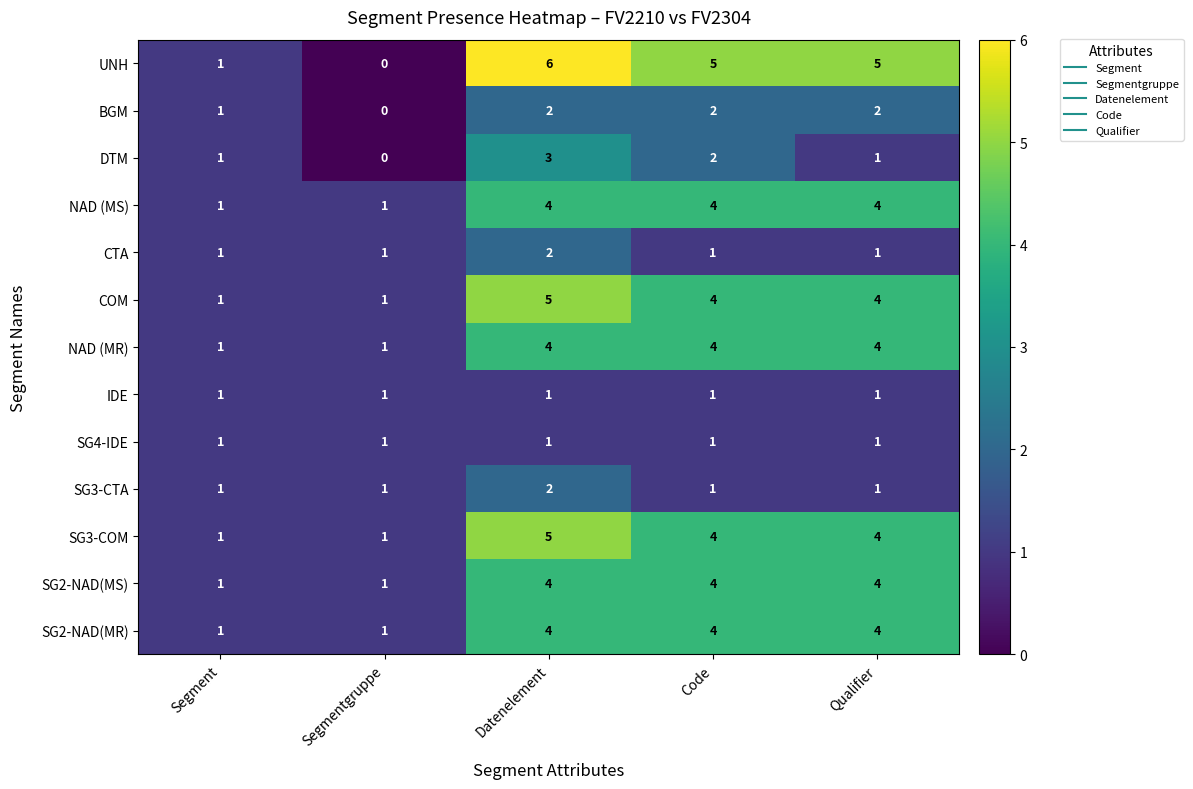

Which category has the highest value across all series?

Datenelement